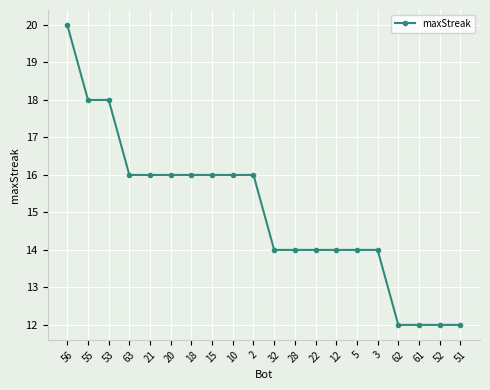

What value does the data have at 53?

18